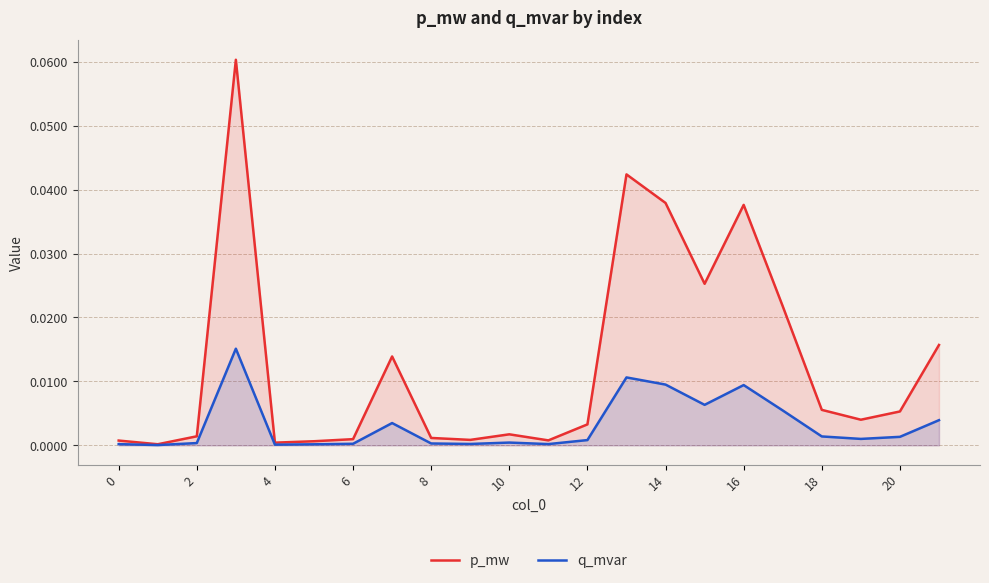

Reading left to right, extract all data points from this chart.

p_mw: 0.0	0.0	0.0	0.1	0.0	0.0	0.0	0.0	0.0	0.0	0.0	0.0	0.0	0.0	0.0	0.0	0.0	0.0	0.0	0.0	0.0	0.0
q_mvar: 0.0	0.0	0.0	0.0	0.0	0.0	0.0	0.0	0.0	0.0	0.0	0.0	0.0	0.0	0.0	0.0	0.0	0.0	0.0	0.0	0.0	0.0